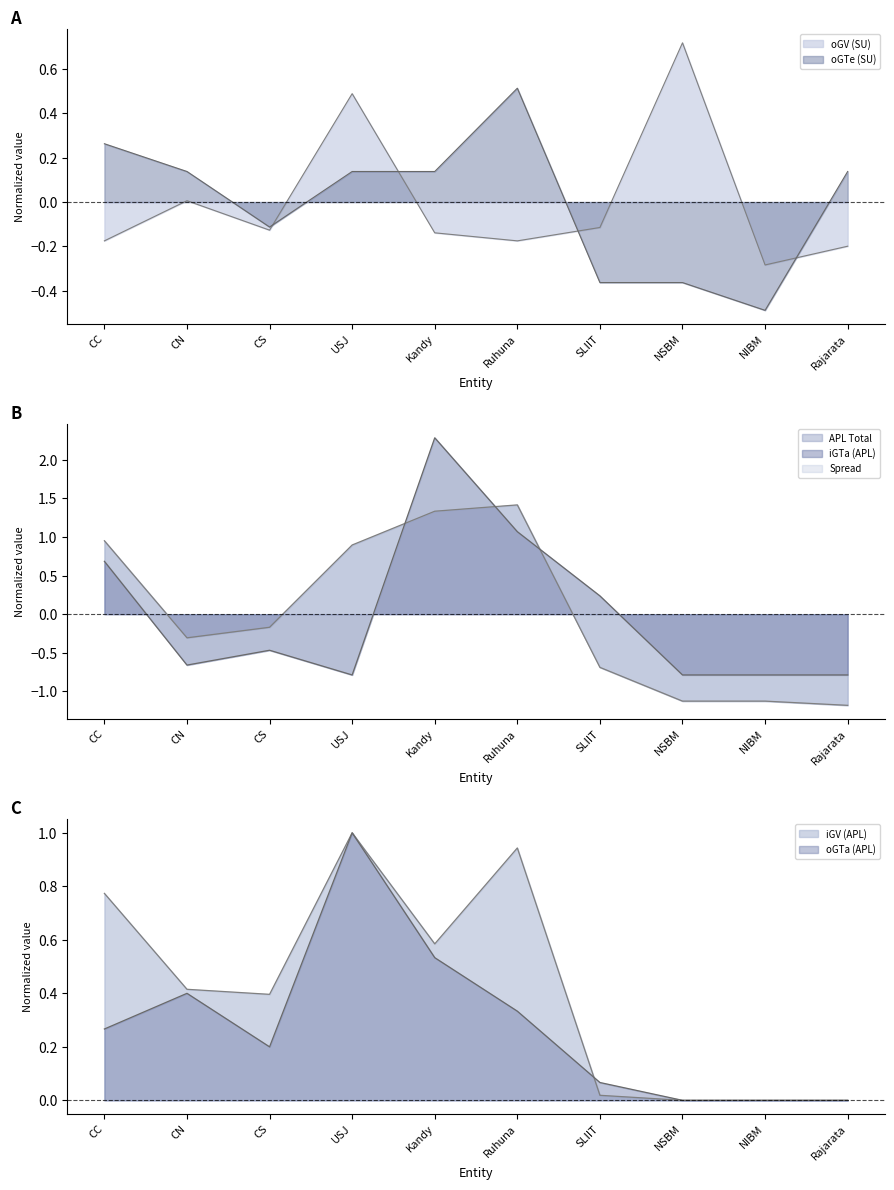

At which label does APL Total reach its peak?

Ruhuna